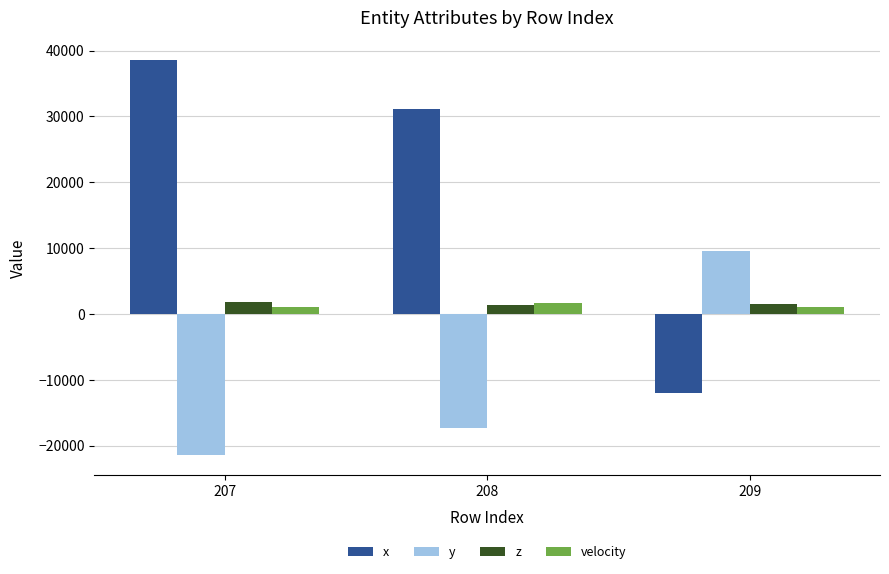

What is the difference between the y values at 208 and 209?

26827.0